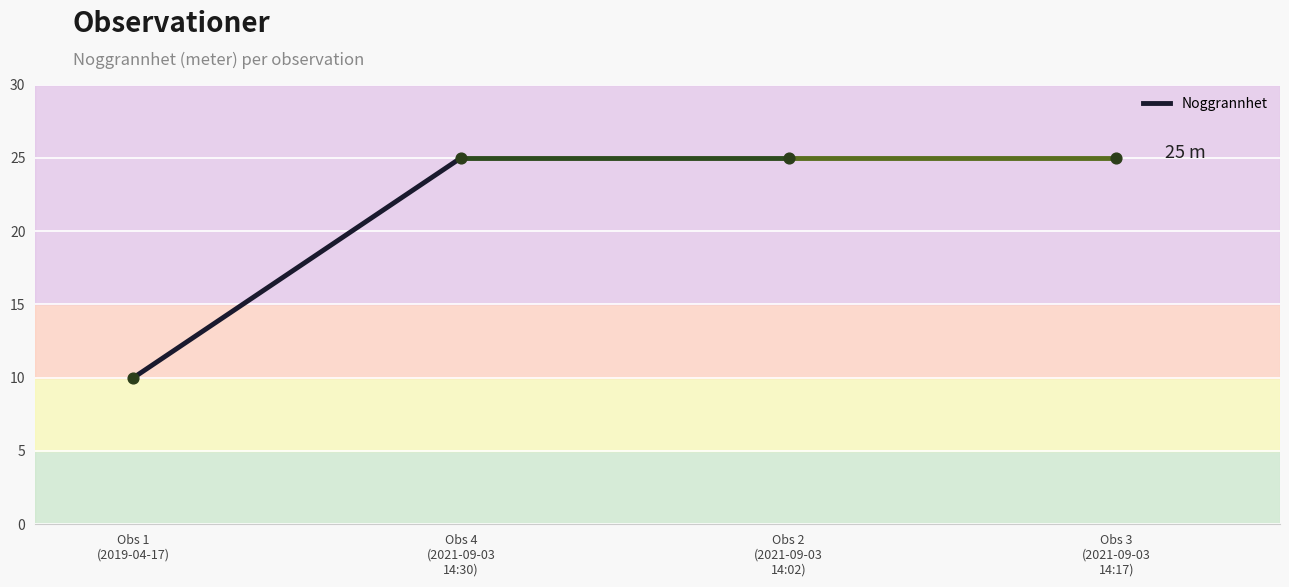

What Y value in the scatter plot is closest to 17?

10